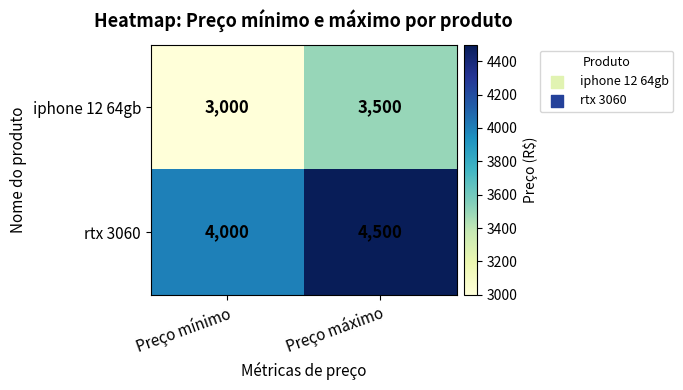

At which label is rtx 3060 closest to 4250?

Preço mínimo